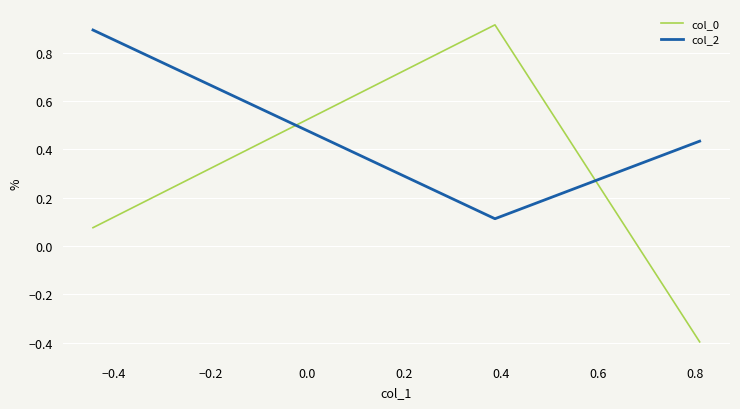

Count the col_2 values in the range 0 to 1.

3